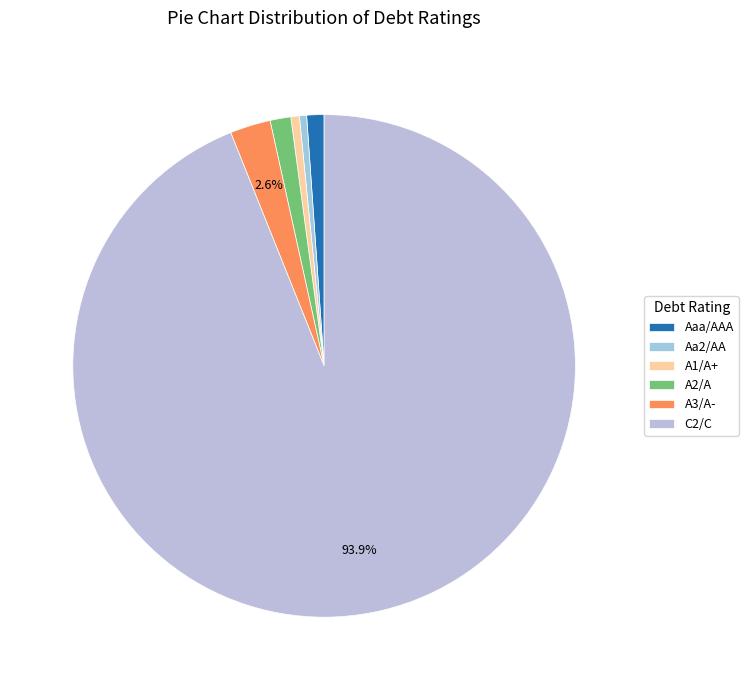

To the nearest percent, what portion does A1/A+ represent?

1%